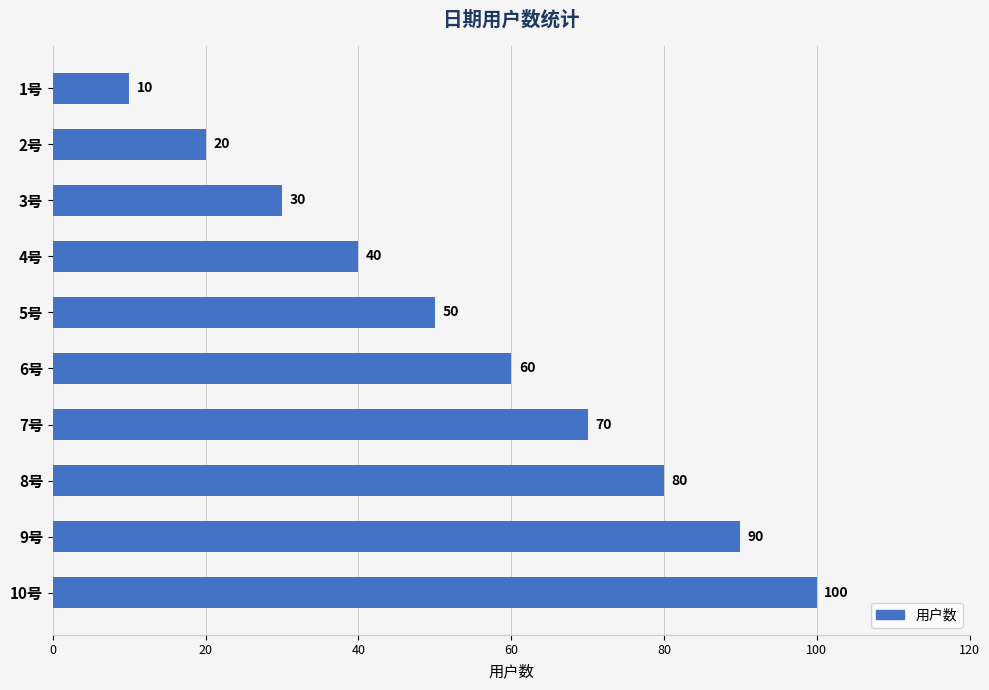

Where is the data nearest to the value 55?

5号